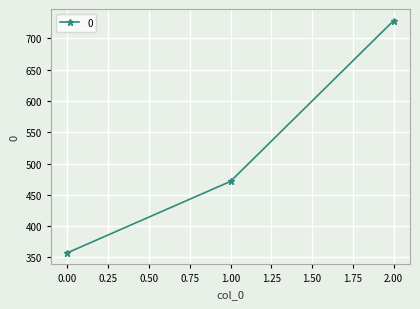

Read the value at 2.00.

728.6